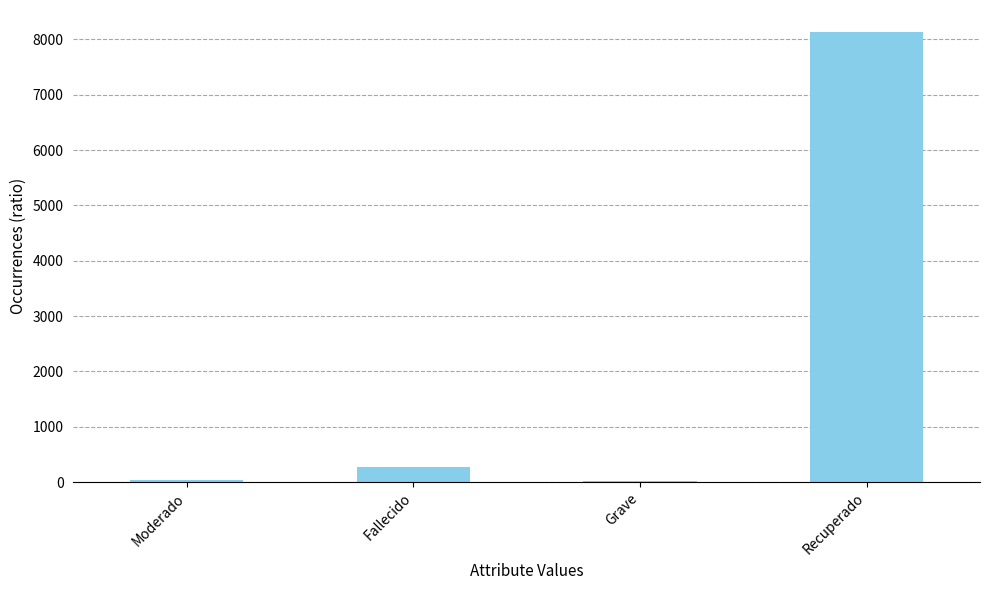

What is the maximum value shown in the chart?

8125